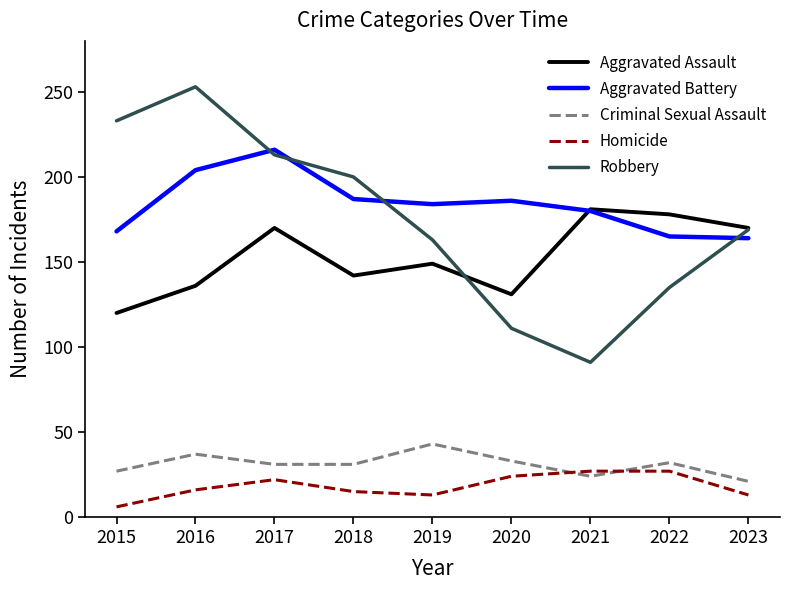

List the series in order of their peak value, lowest first.

Homicide, Criminal Sexual Assault, Aggravated Assault, Aggravated Battery, Robbery